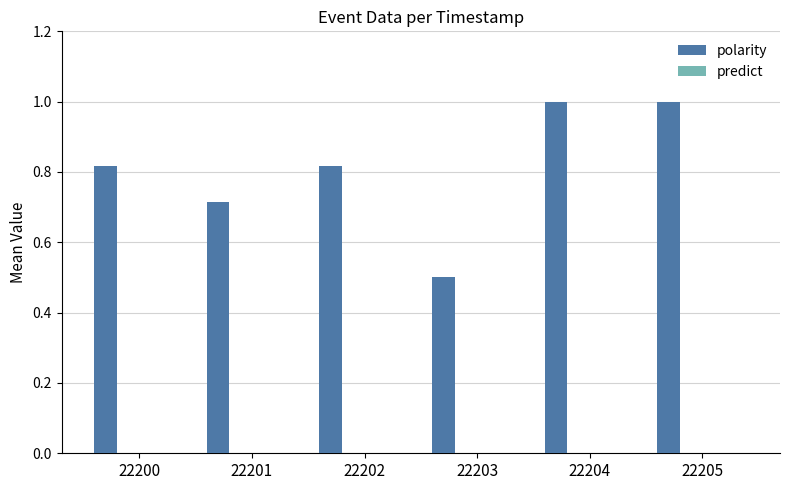

What is the difference between the second highest and second lowest values?

0.3